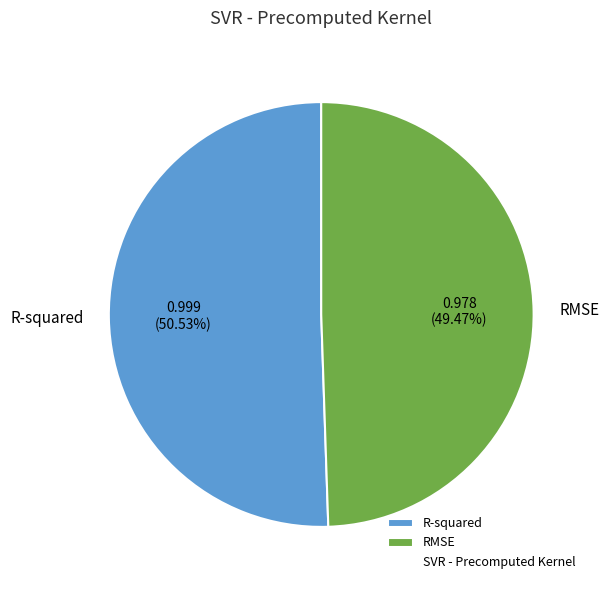

What is the majority slice?

R-squared